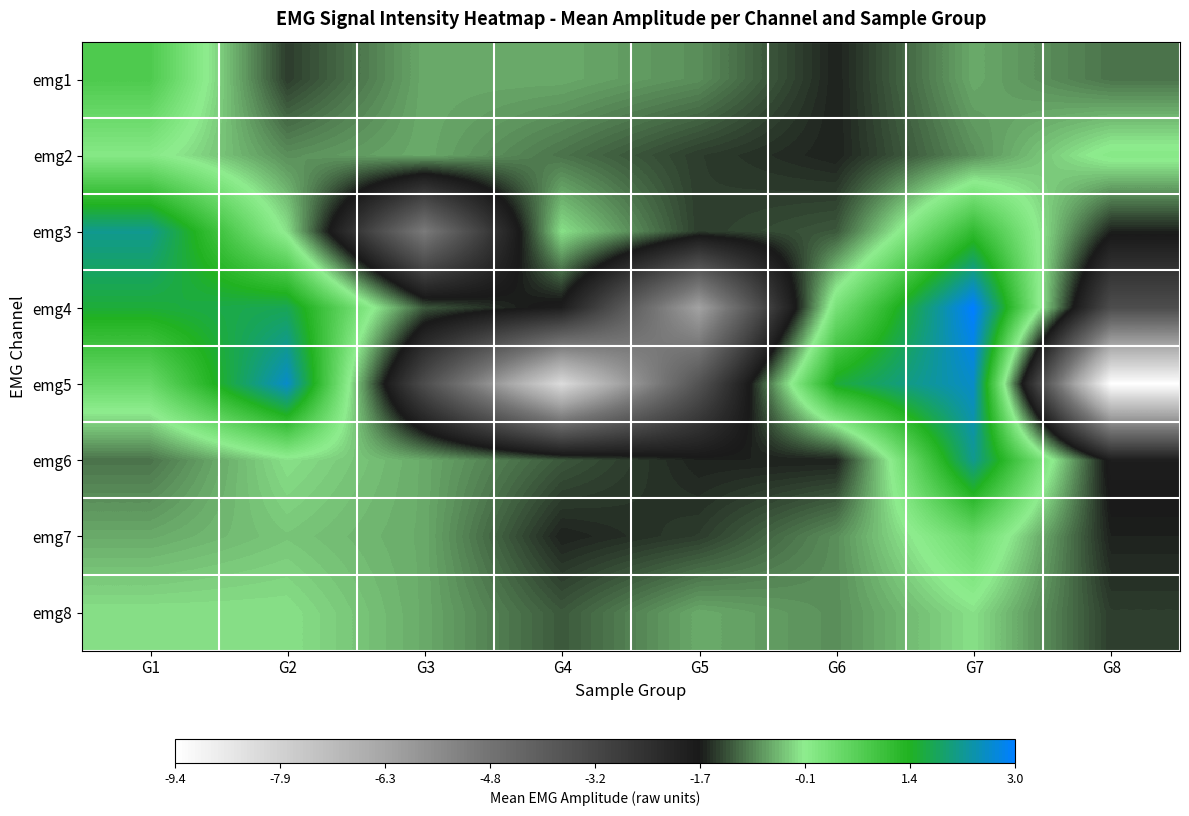

How many categories are shown in the chart?

8